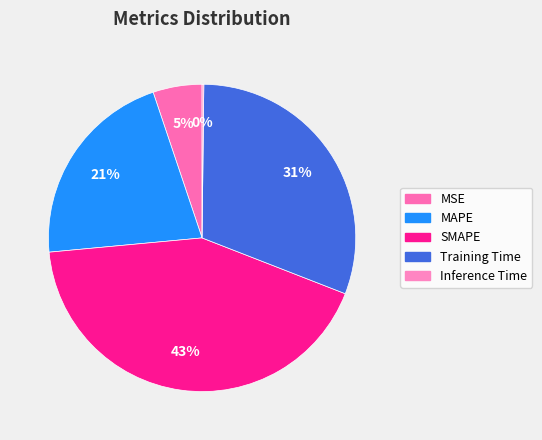

How much of the chart is everything except SMAPE?

57.4%